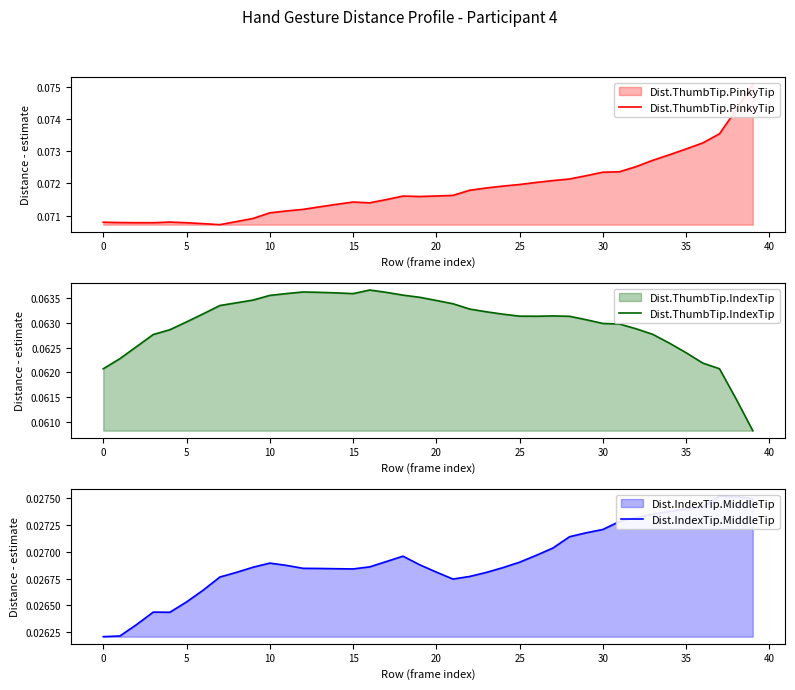

In Dist.IndexTip.MiddleTip, how many points are higher than both neighbors (excluding endpoints)?

4